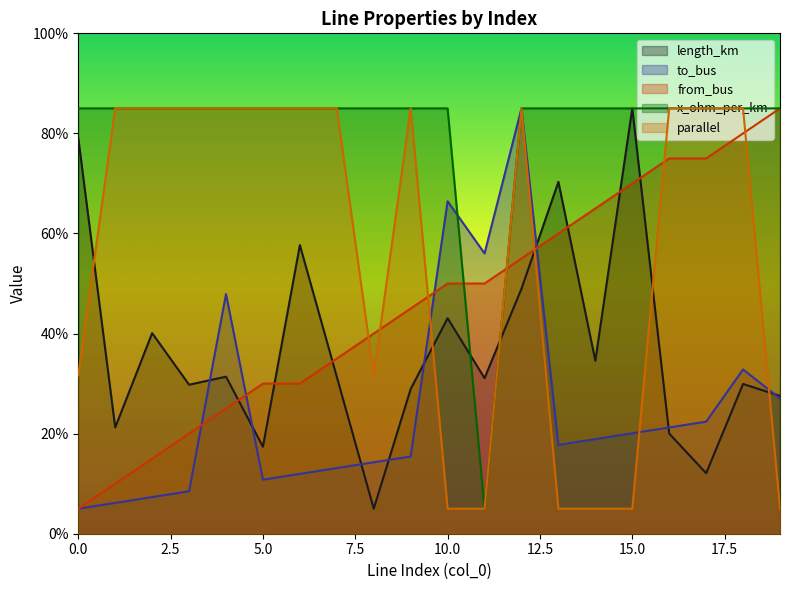

How many lines are shown in the chart?

5